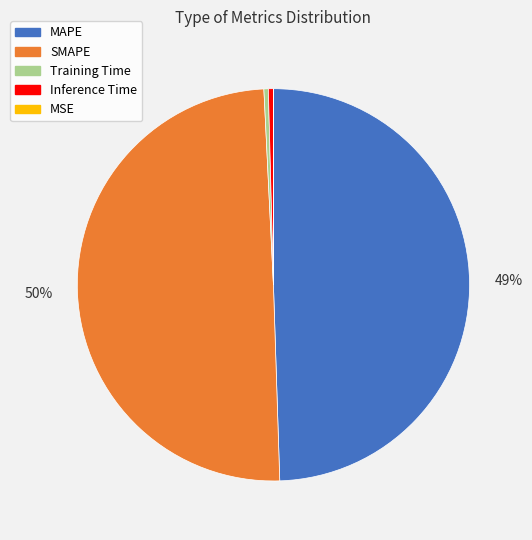

What percentage is the MAPE slice, to the nearest percent?

49%